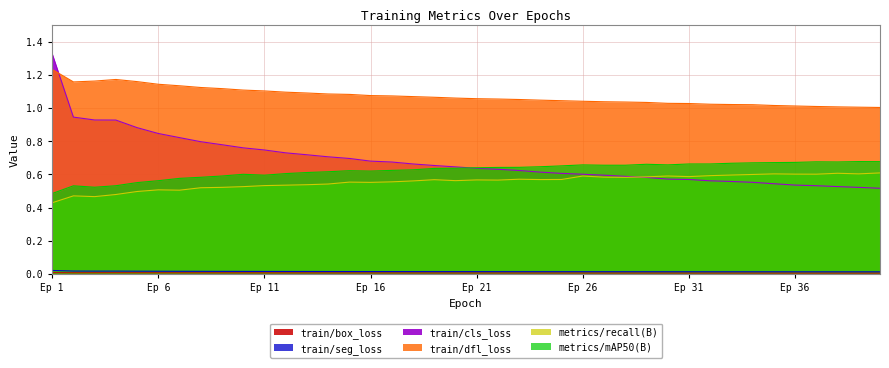

How many lines are shown in the chart?

6